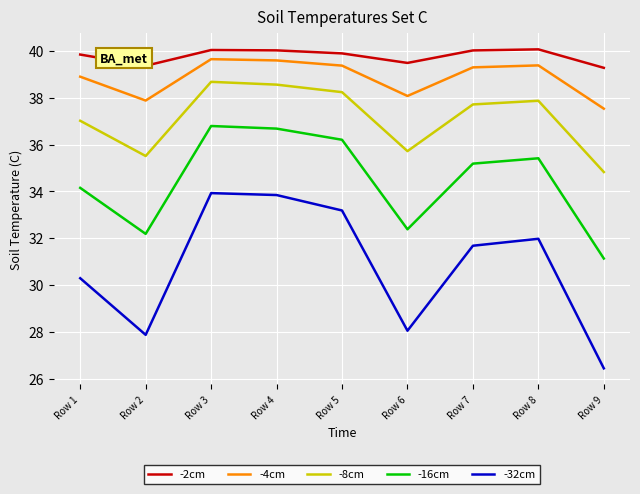

What is the approximate value of -32cm at Row 4?

33.8